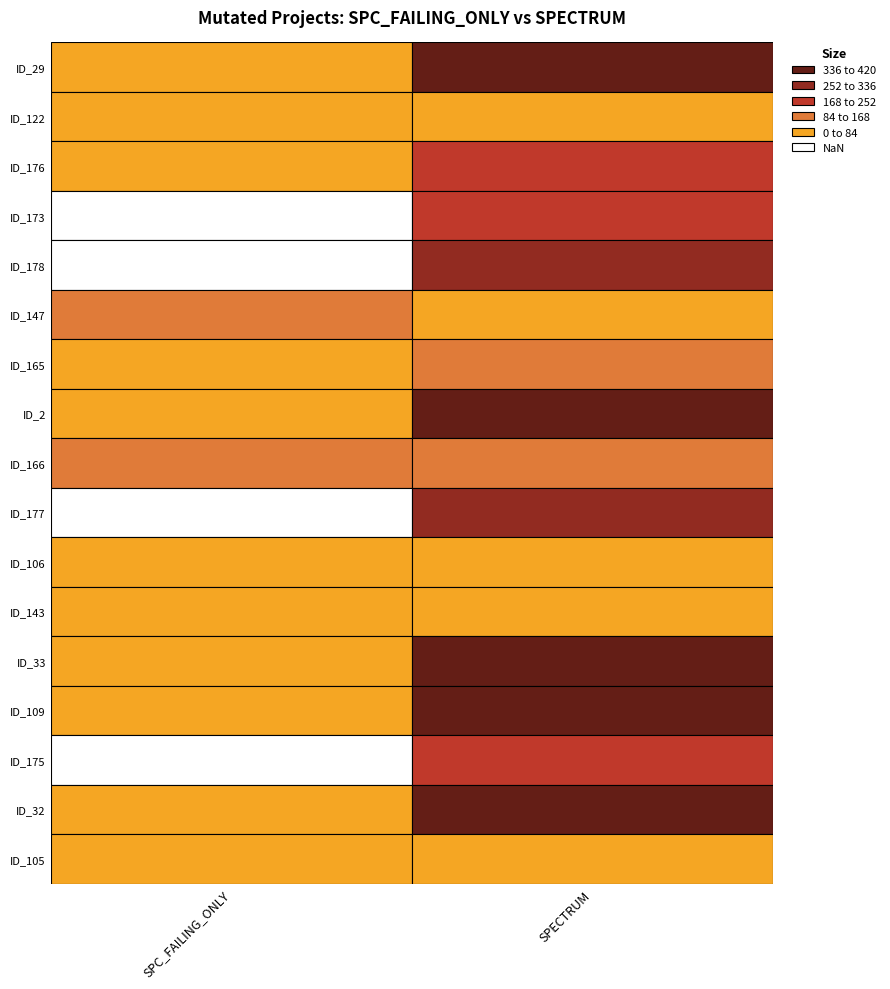

Rank the categories by _MultipleBugs_.NOB_1.ID_177 value from highest to lowest.

SPECTRUM, SPC_FAILING_ONLY